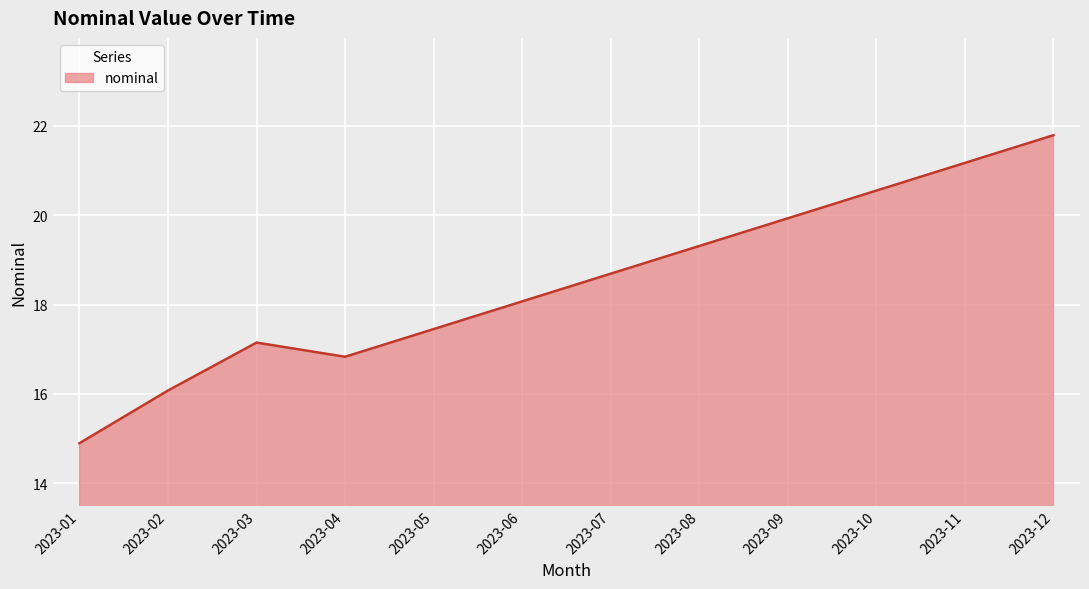

True or false: there are more than 2 points higher than both neighbors.

False